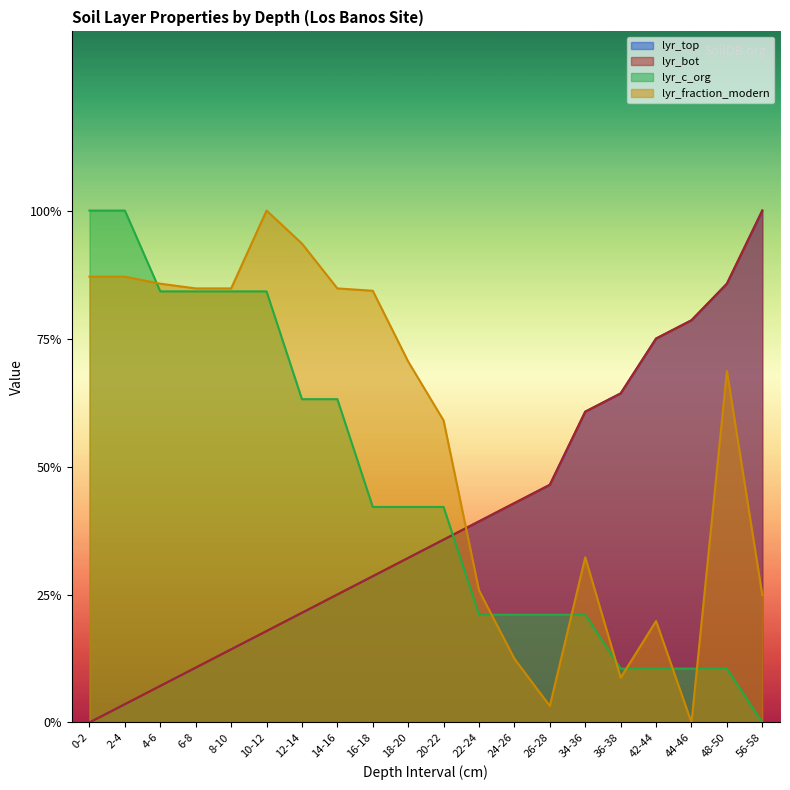

Between which two adjacent categories do lyr_top and lyr_fraction_modern first intersect?

20-22 and 22-24